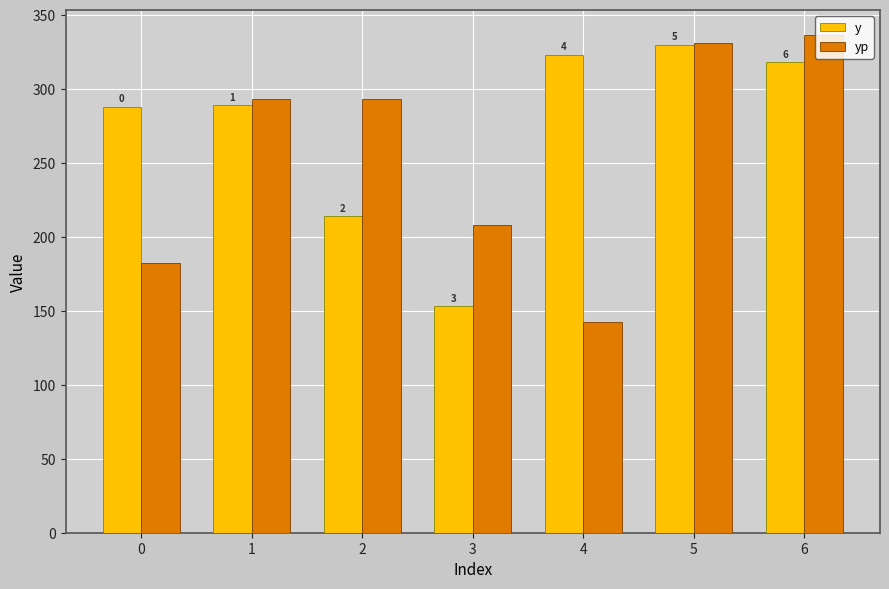

Does the chart contain stacked bars?

No